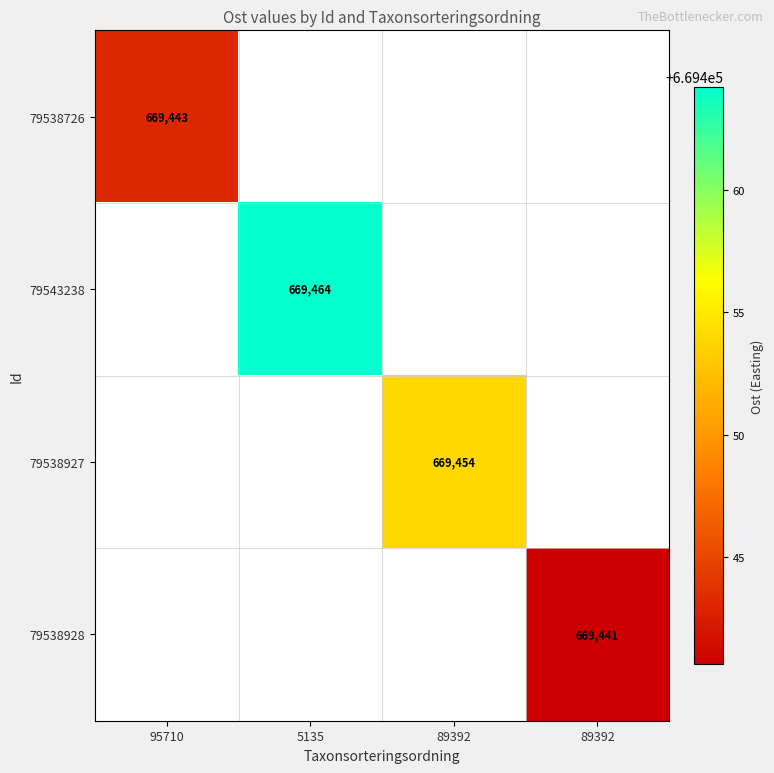

Rank the series by their maximum value, from highest to lowest.

79543238, 79538927, 79538726, 79538928